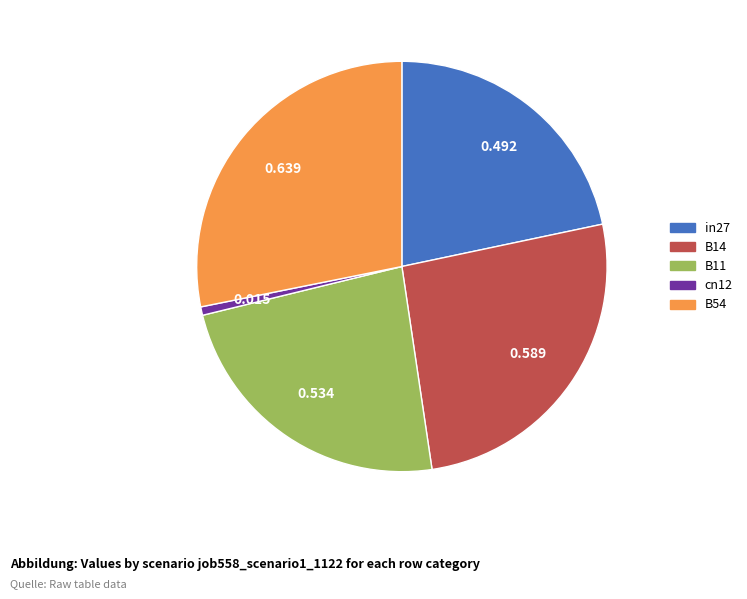

Do cn12 and B54 together represent more than half of the pie?

No